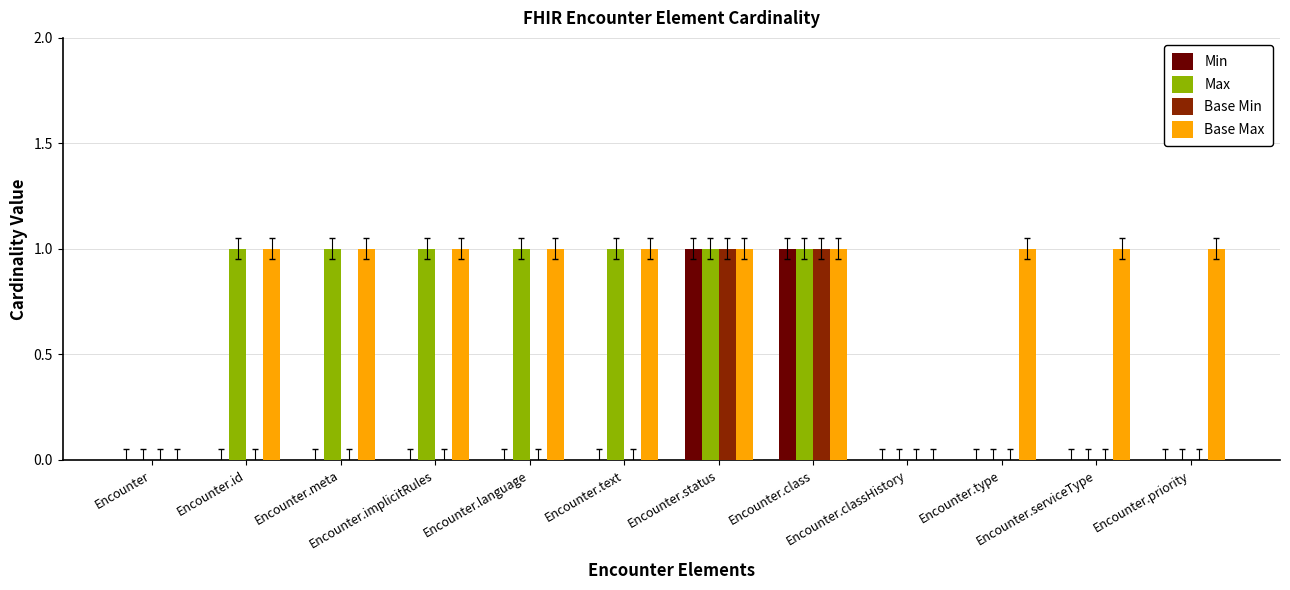

Which series has the largest total across all categories?

Base Max